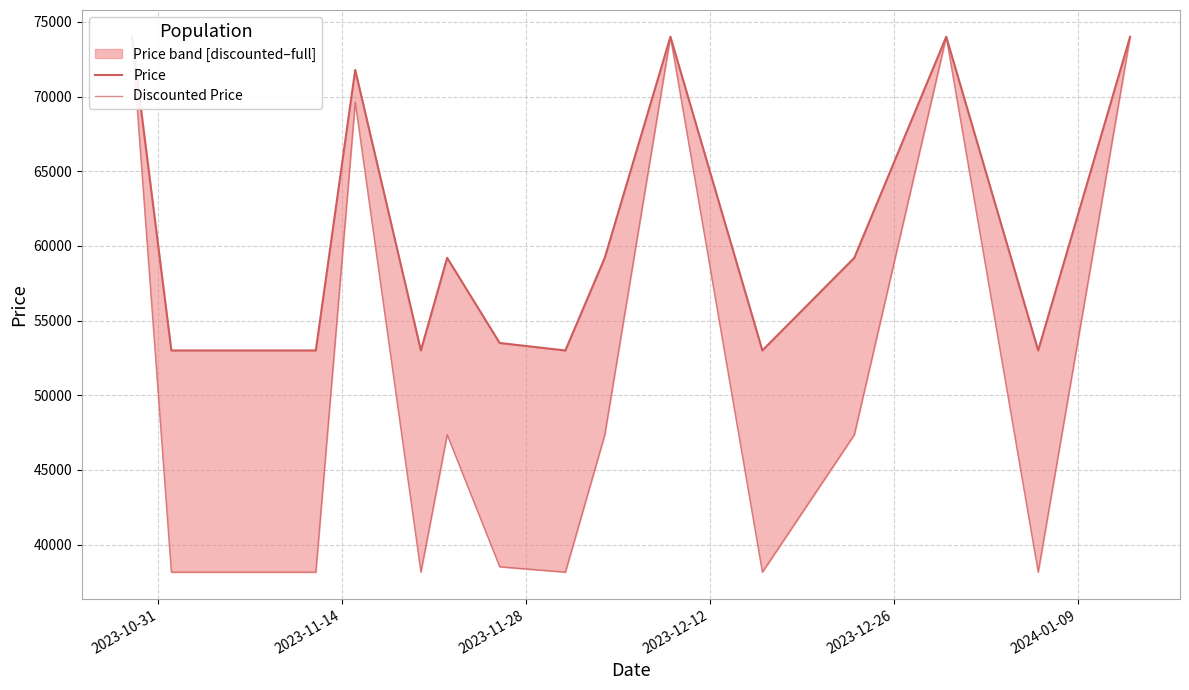

What is the lowest value of the Price series?

53000.0